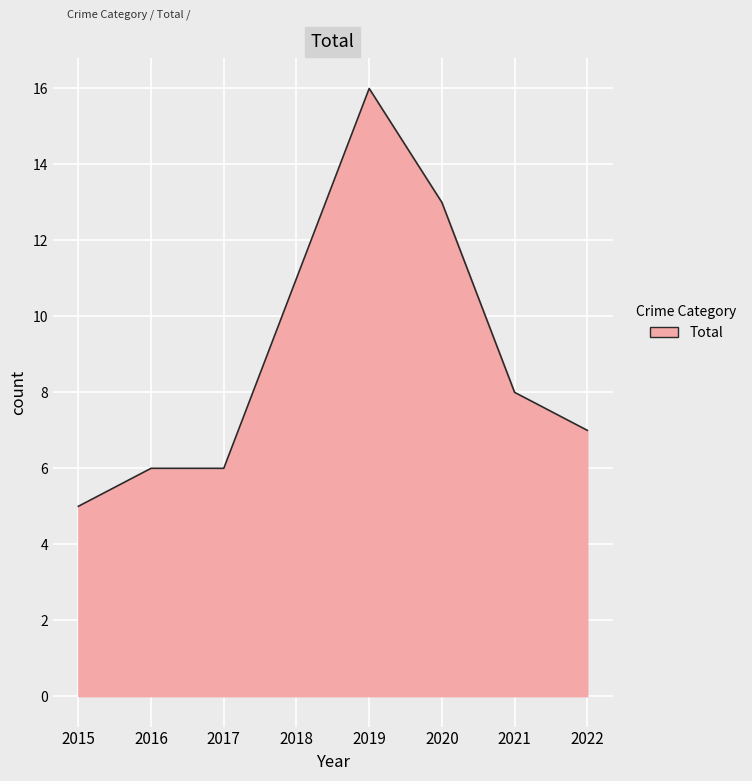

True or false: the data shows 11 at 2018.

True